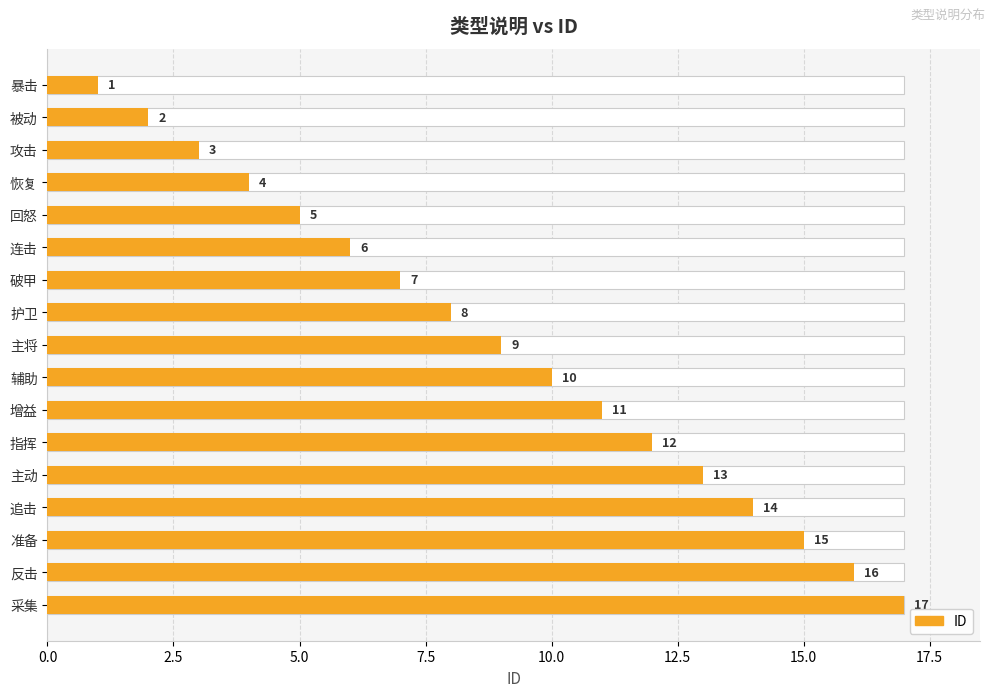

What is the greatest value displayed?

17